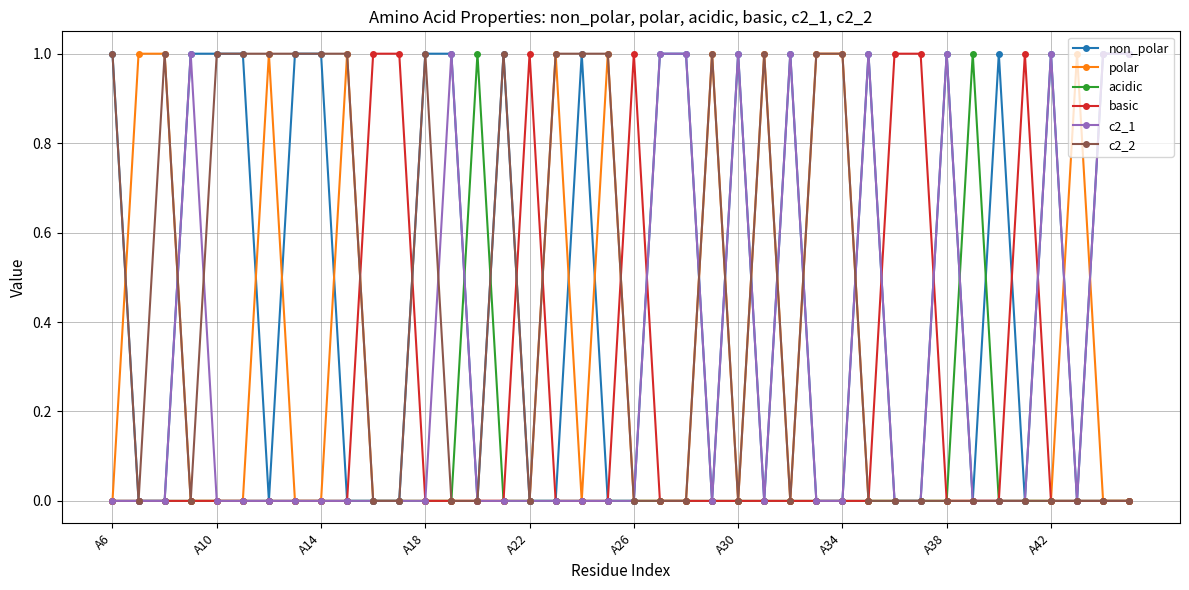

What is the difference between the maximum and minimum values in the non_polar series?

1